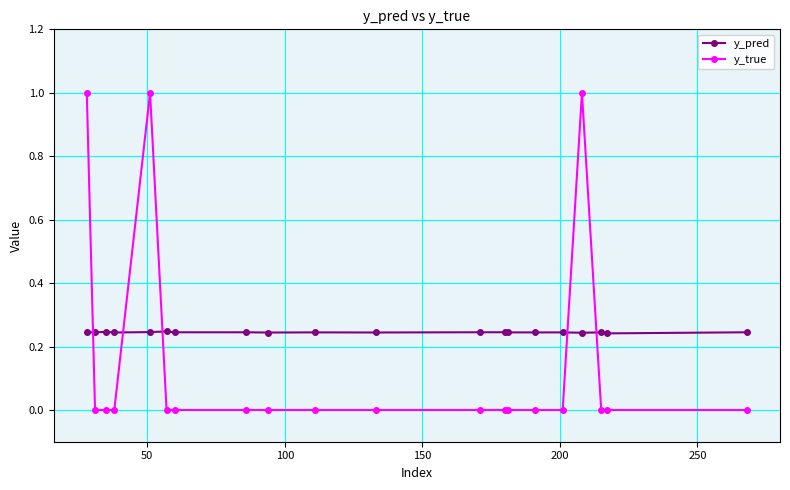

Does the chart have visible grid lines?

Yes